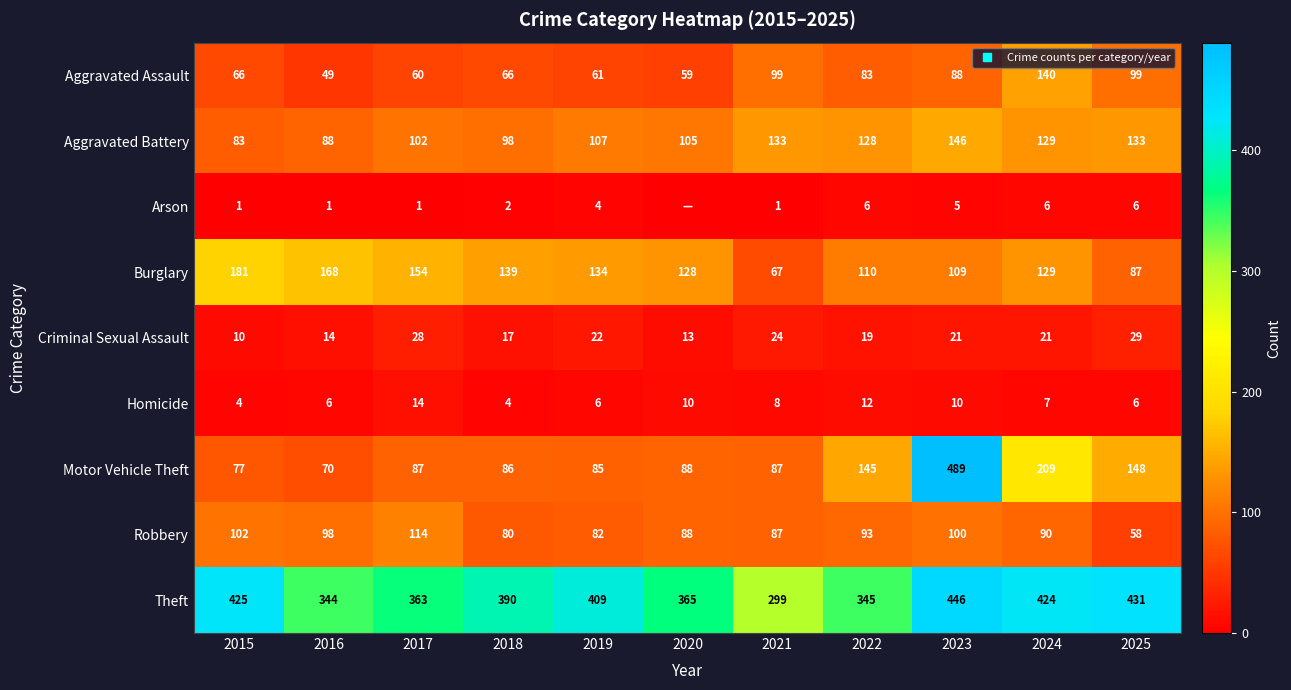

What value does the Motor Vehicle Theft series have at 2023?

489